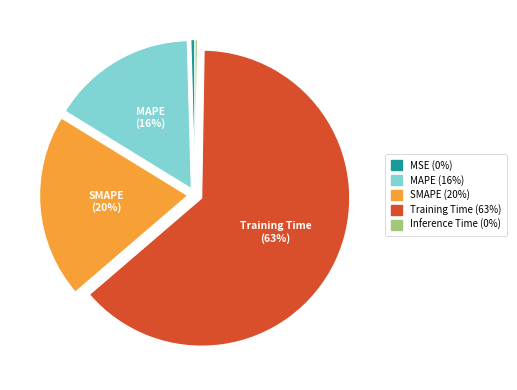

To the nearest percent, what portion does SMAPE represent?

20%